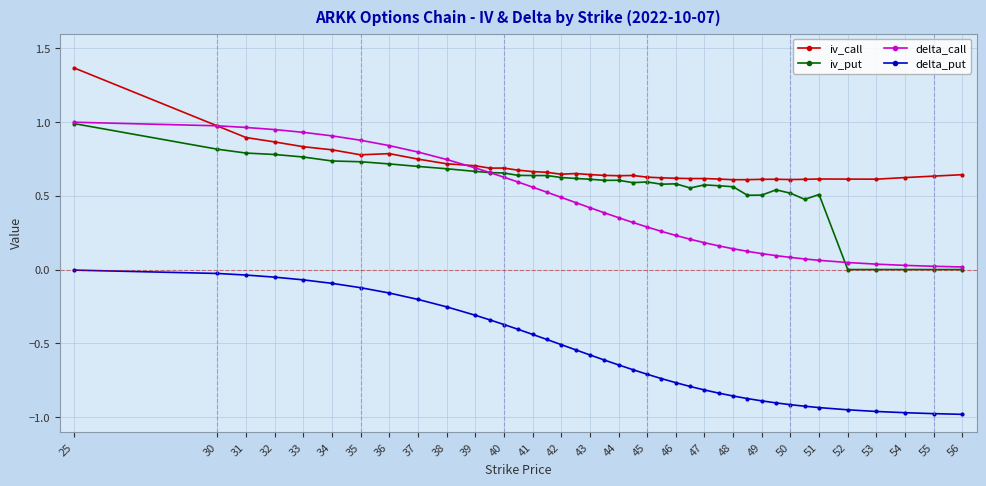

Does the chart display data point markers on the line(s)?

Yes